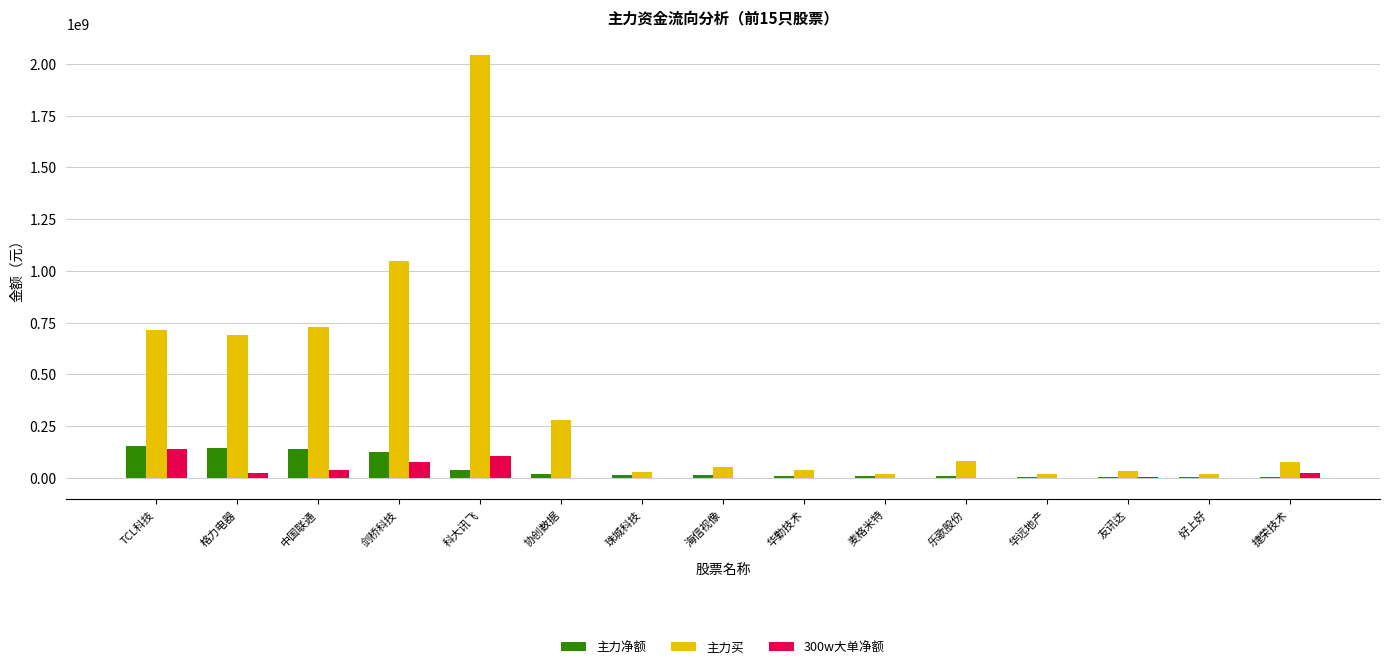

Where does the 主力买 series first go above 76284526?

TCL科技